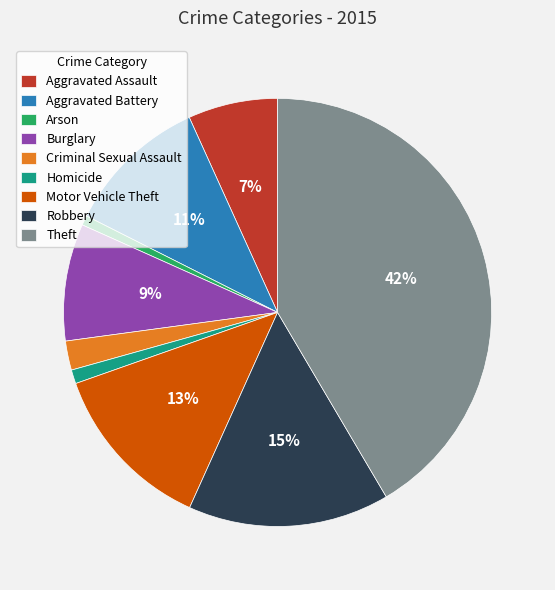

To the nearest percent, what portion does Robbery represent?

15%